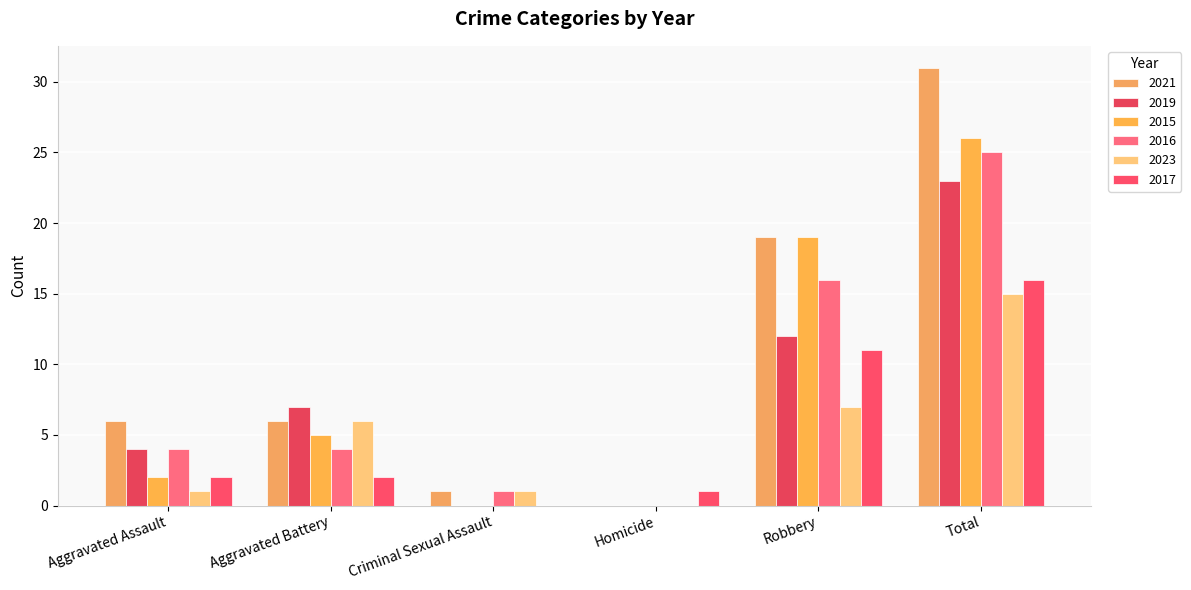

Is it true that 2015 equals -18 at Homicide?

False